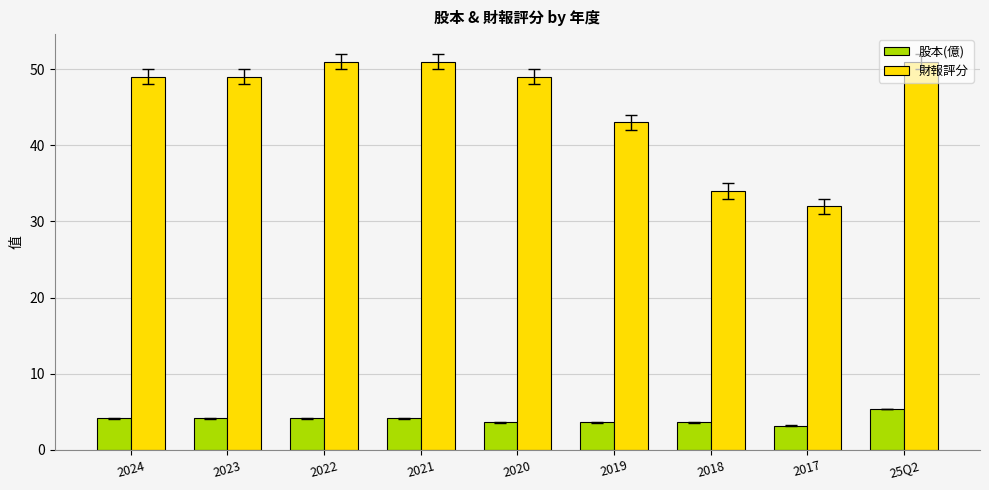

How many values in the 股本(億) series exceed 4?

5